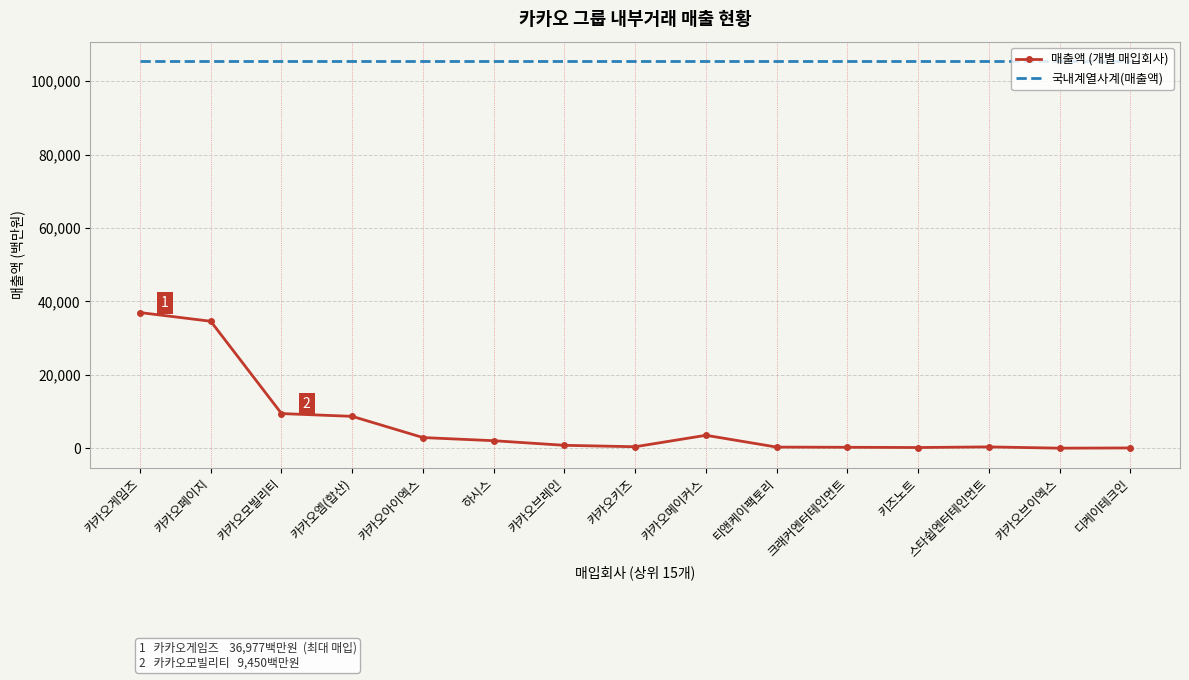

What position from the right is 카카오모빌리티?

13